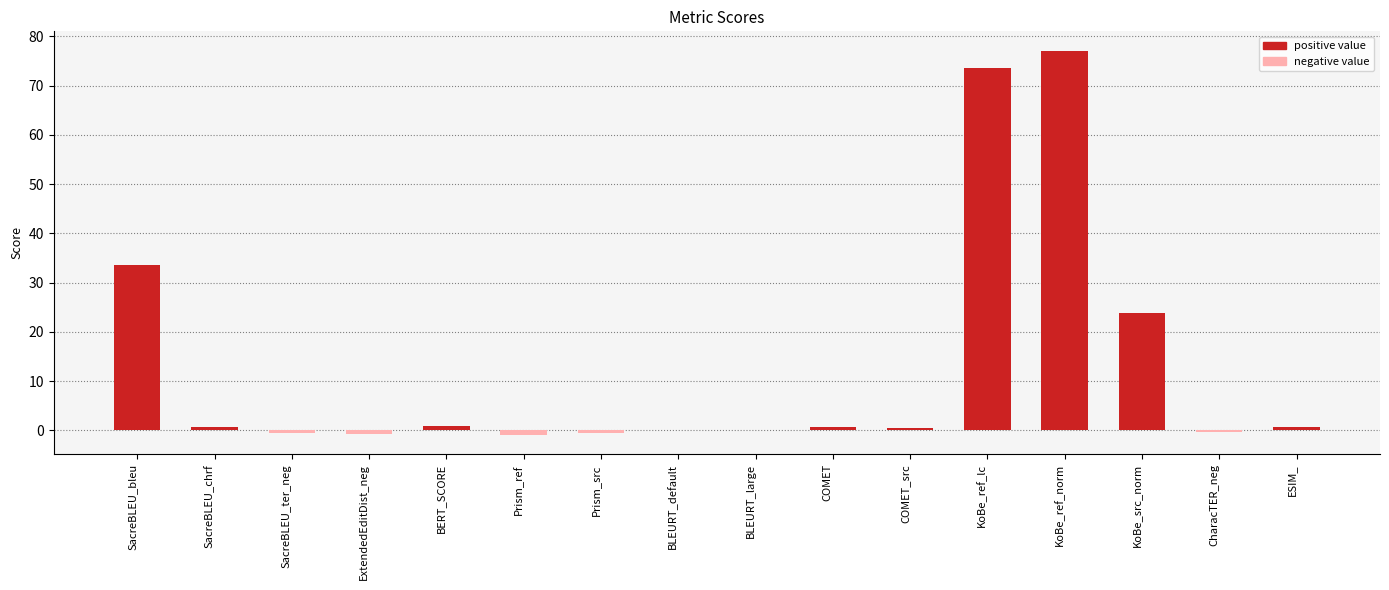

At which label is the value closest to 38?

SacreBLEU_bleu